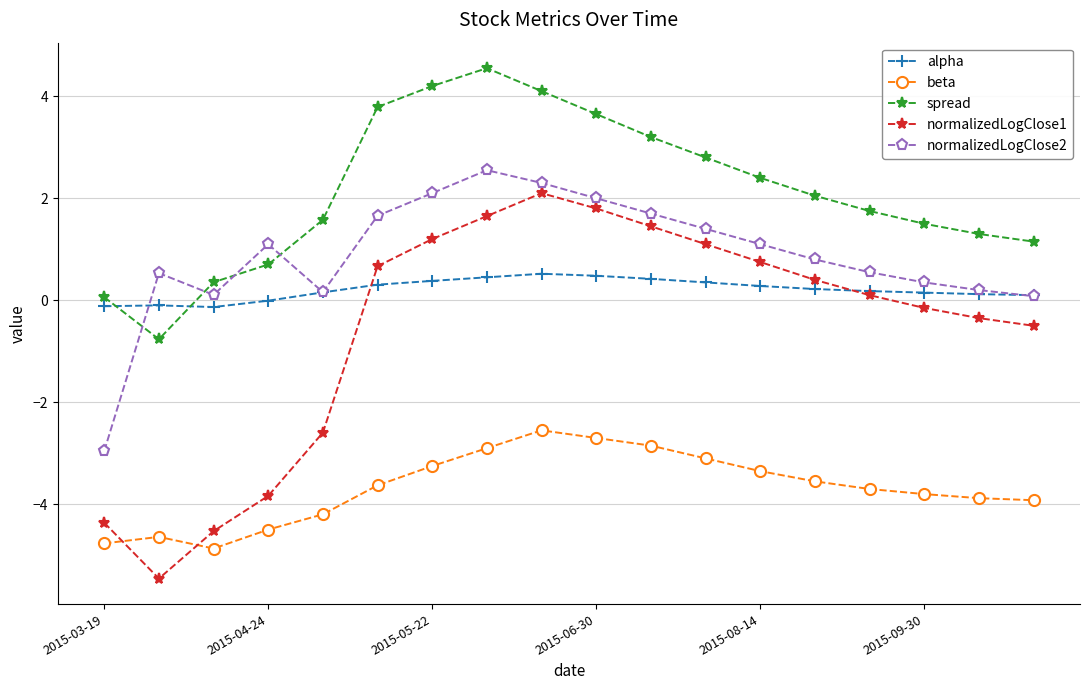

True or false: beta and normalizedLogClose1 cross at least once.

True